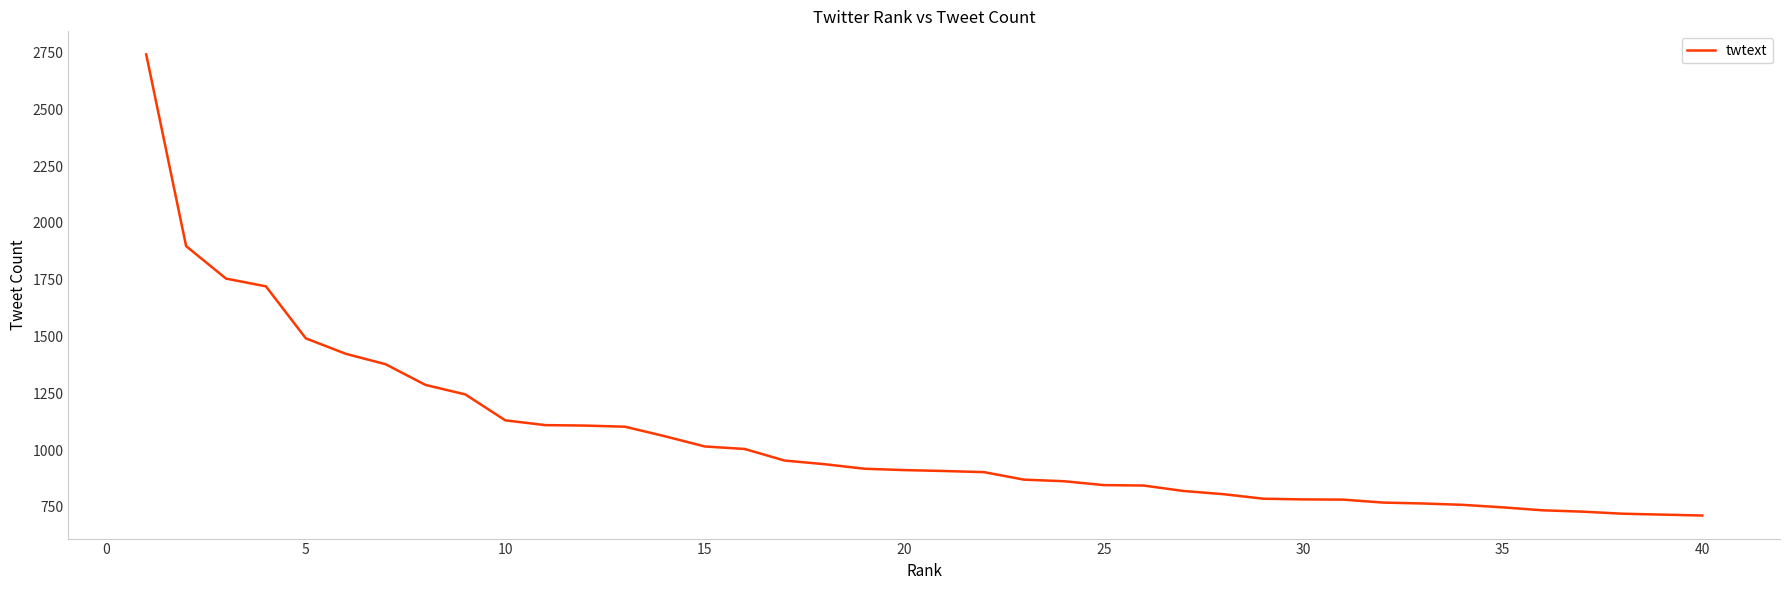

What is the greatest value displayed?

2742